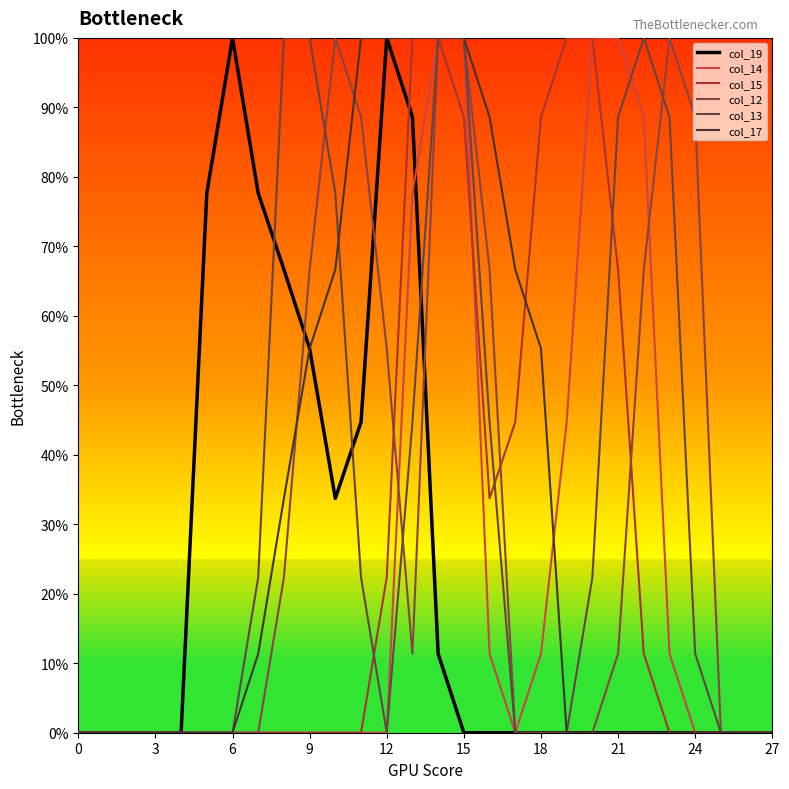

Does the chart have visible grid lines?

No